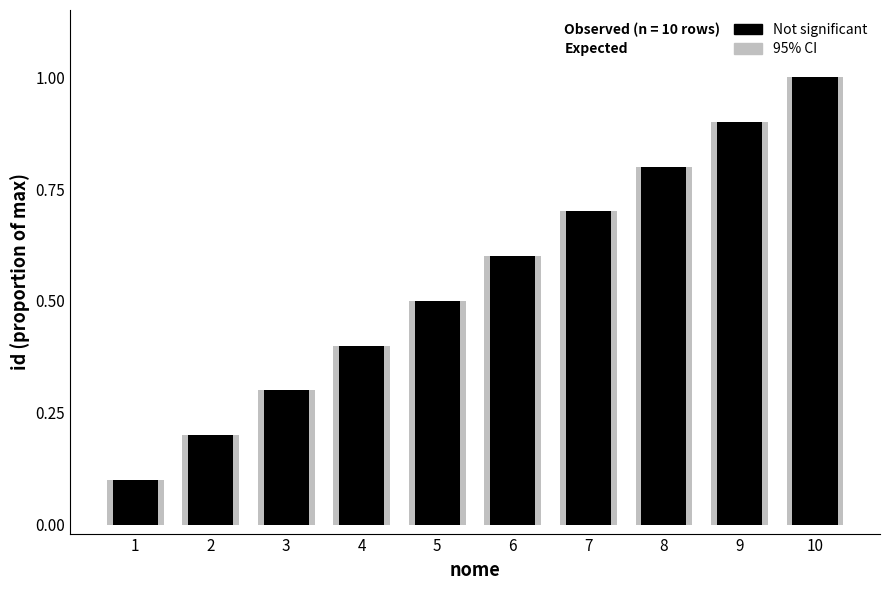

Which series has the widest spread of values?

95% CI